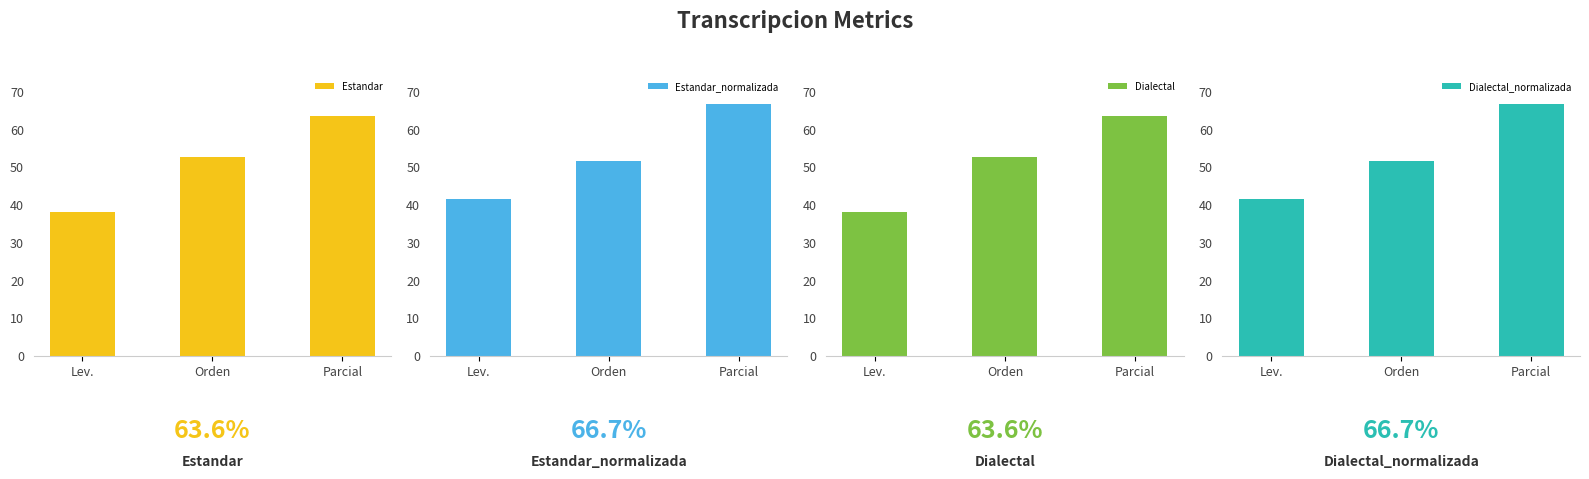

What is the value of the Estandar bar at the 1st from the left?

38.1